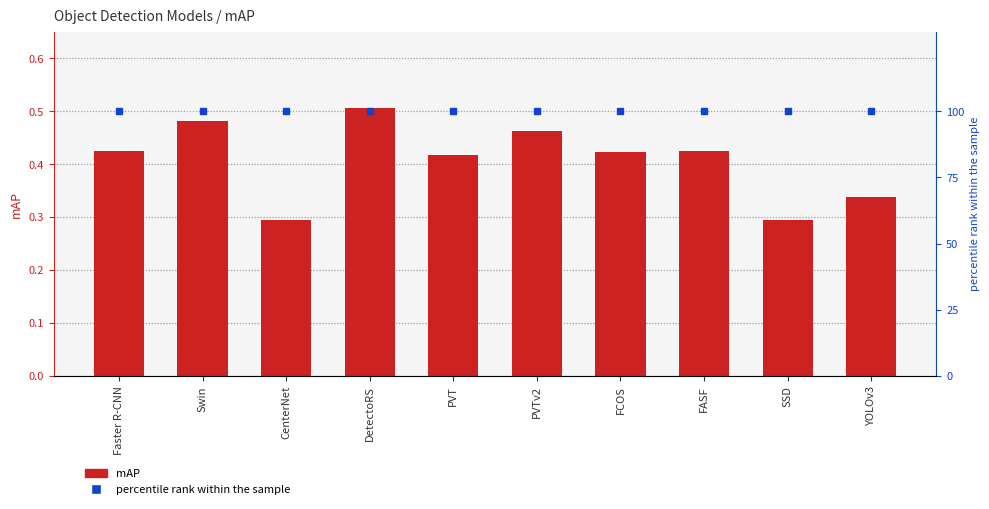

The value of percentile rank within the sample at Swin is 69.5. True or false?

False